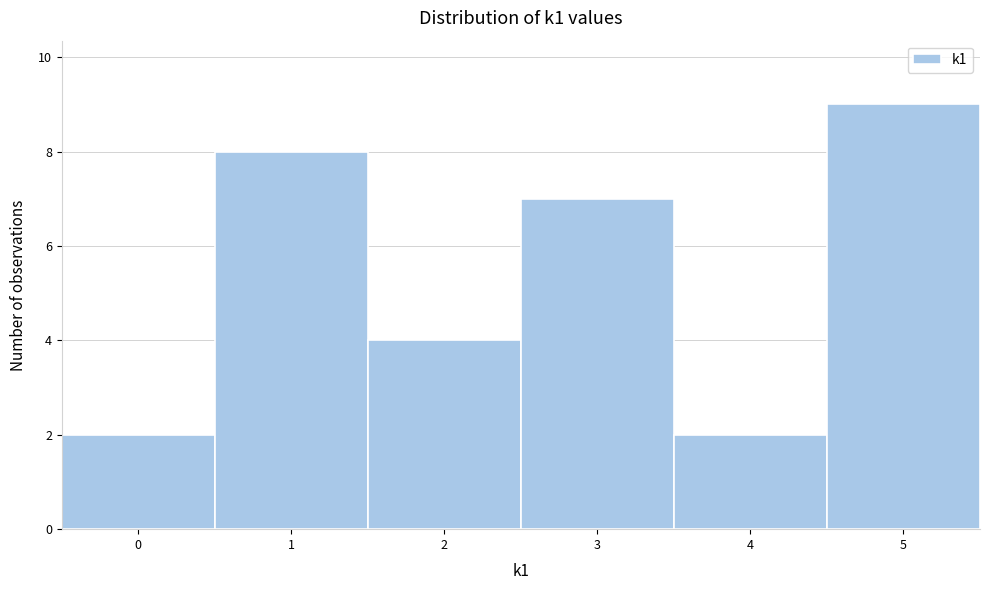

Reading left to right, list every bar in this chart as the range it spans on the x-axis followed by its height. The values are not printed on the chart, so give them approximately, as read against the axis.

-0.5 to 0.5: 2
0.5 to 1.5: 8
1.5 to 2.5: 4
2.5 to 3.5: 7
3.5 to 4.5: 2
4.5 to 5.5: 9